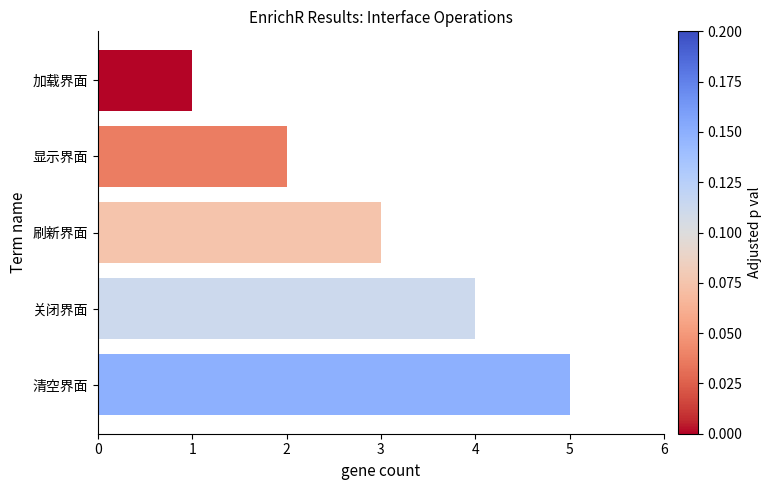

Approximately how many times larger is the value at 显示界面 compared to 关闭界面?

0.5